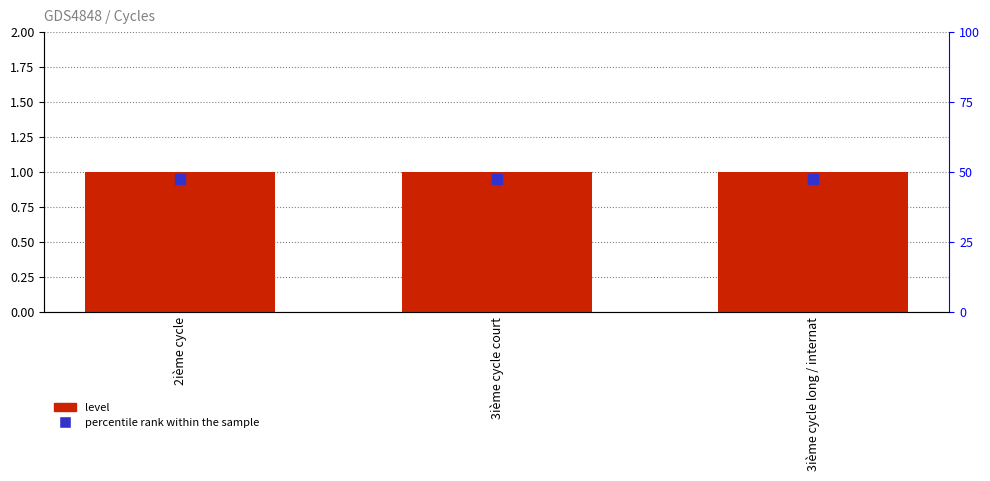

Which series contains the lowest Y value?

percentile rank within the sample